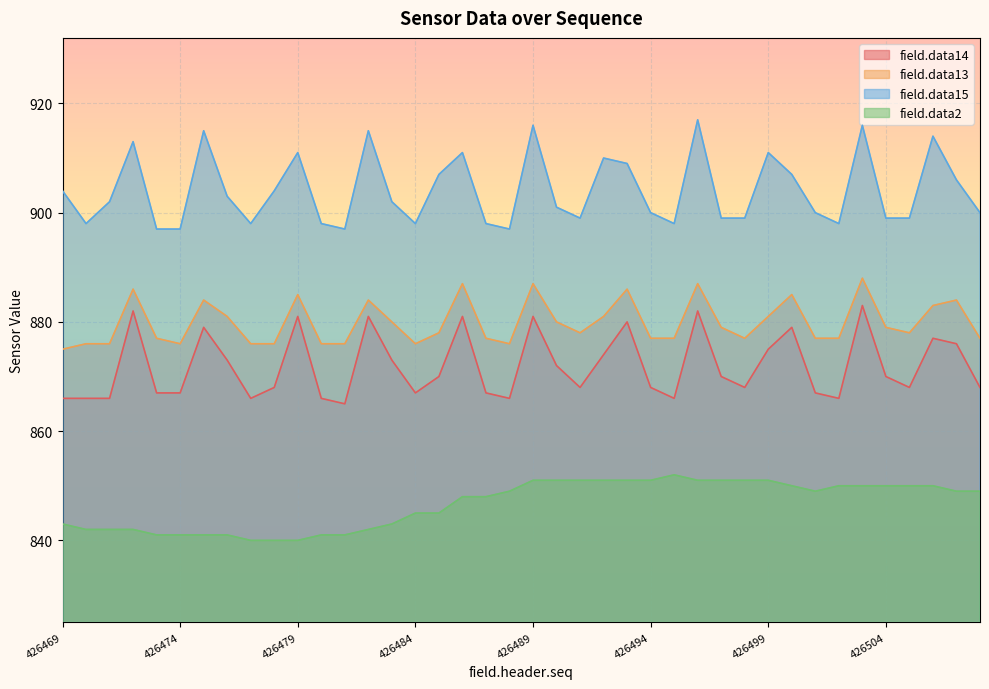

Reading right to left, what are all the values shown in this chart?

field.data14: 426508=868	426507=876	426506=877	426505=868	426504=870	426503=883	426502=866	426501=867	426500=879	426499=875	426498=868	426497=870	426496=882	426495=866	426494=868	426493=880	426492=874	426491=868	426490=872	426489=881	426488=866	426487=867	426486=881	426485=870	426484=867	426483=873	426482=881	426481=865	426480=866	426479=881	426478=868	426477=866	426476=873	426475=879	426474=867	426473=867	426472=882	426471=866	426470=866	426469=866
field.data13: 426508=877	426507=884	426506=883	426505=878	426504=879	426503=888	426502=877	426501=877	426500=885	426499=881	426498=877	426497=879	426496=887	426495=877	426494=877	426493=886	426492=881	426491=878	426490=880	426489=887	426488=876	426487=877	426486=887	426485=878	426484=876	426483=880	426482=884	426481=876	426480=876	426479=885	426478=876	426477=876	426476=881	426475=884	426474=876	426473=877	426472=886	426471=876	426470=876	426469=875
field.data15: 426508=900	426507=906	426506=914	426505=899	426504=899	426503=916	426502=898	426501=900	426500=907	426499=911	426498=899	426497=899	426496=917	426495=898	426494=900	426493=909	426492=910	426491=899	426490=901	426489=916	426488=897	426487=898	426486=911	426485=907	426484=898	426483=902	426482=915	426481=897	426480=898	426479=911	426478=904	426477=898	426476=903	426475=915	426474=897	426473=897	426472=913	426471=902	426470=898	426469=904
field.data2: 426508=849	426507=849	426506=850	426505=850	426504=850	426503=850	426502=850	426501=849	426500=850	426499=851	426498=851	426497=851	426496=851	426495=852	426494=851	426493=851	426492=851	426491=851	426490=851	426489=851	426488=849	426487=848	426486=848	426485=845	426484=845	426483=843	426482=842	426481=841	426480=841	426479=840	426478=840	426477=840	426476=841	426475=841	426474=841	426473=841	426472=842	426471=842	426470=842	426469=843